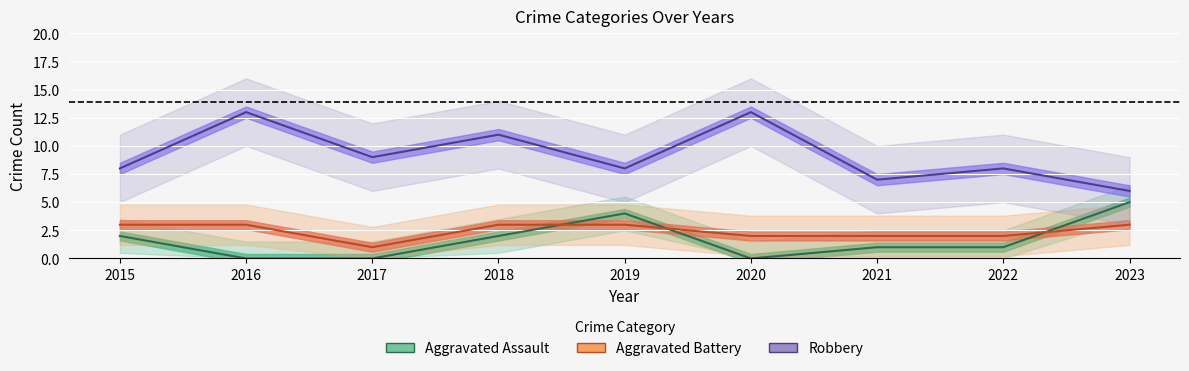

Is it true that Aggravated Assault equals 2 at 2016?

False